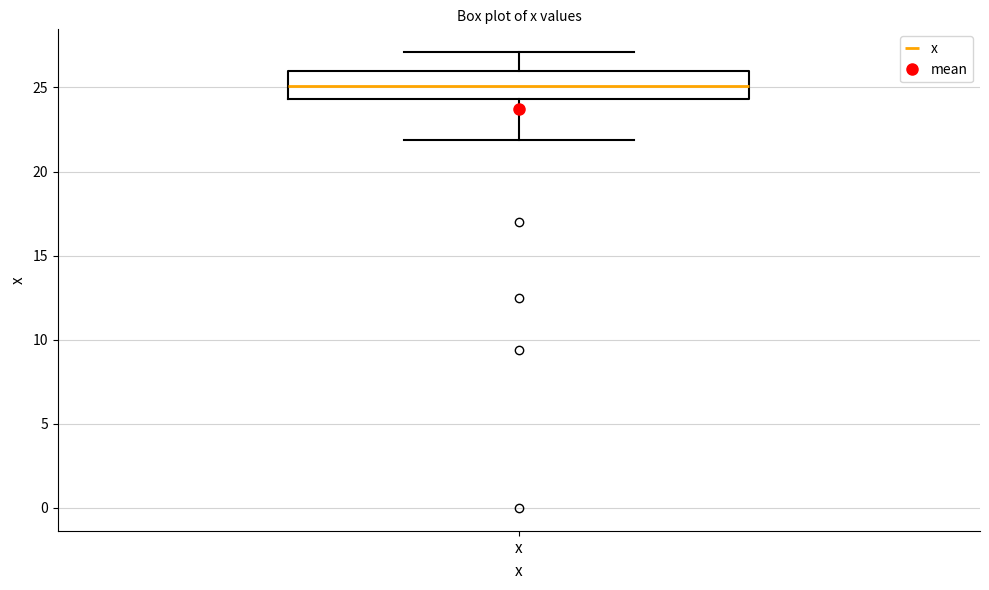

Where does the median line of the box for x sit on the y-axis? The values are not printed on the chart, so give them approximately, as read against the axis.

25.0